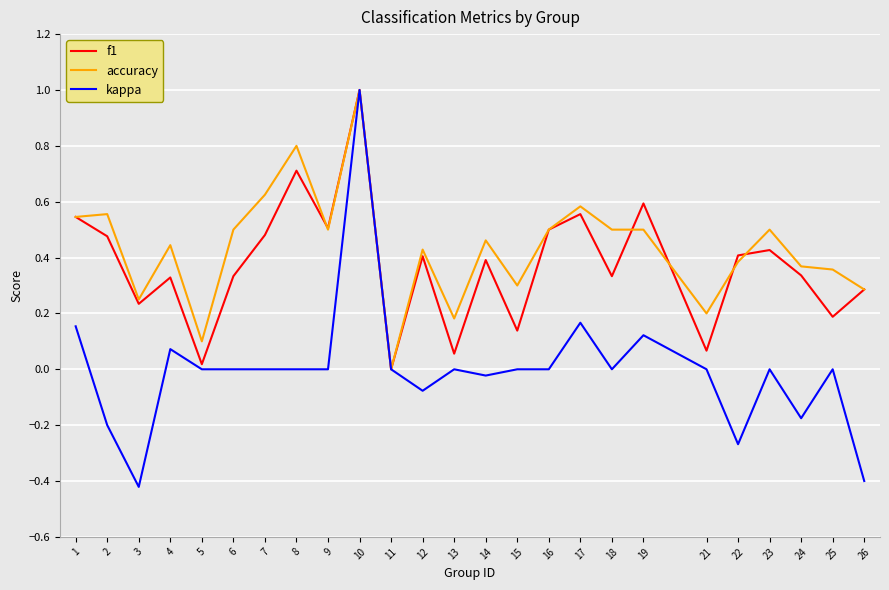

The kappa series shows 0.8 at 21. True or false?

False